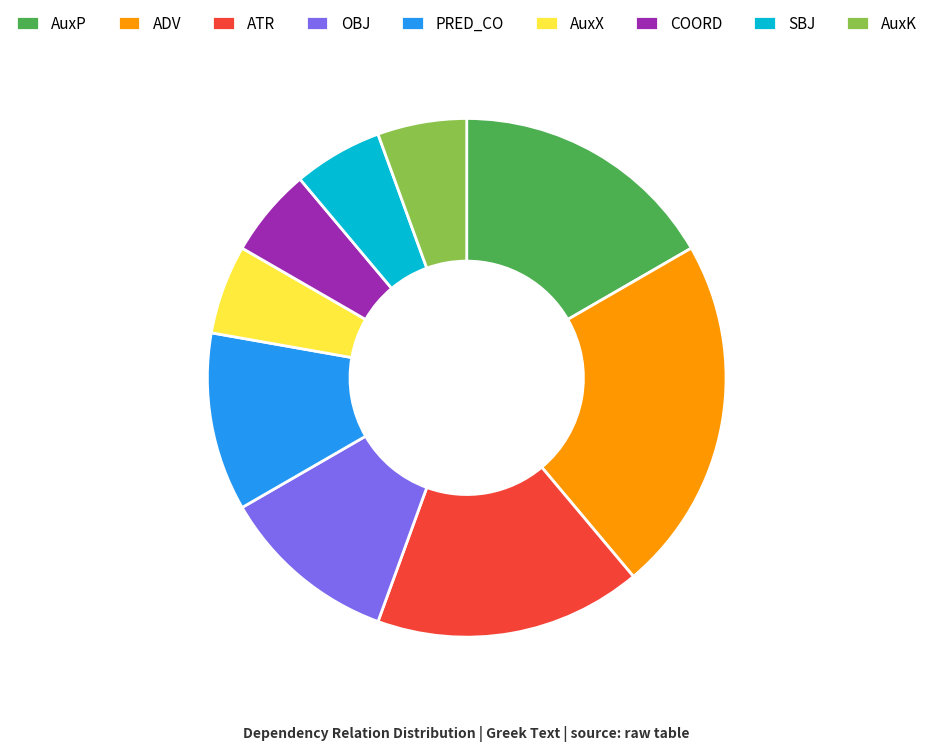

Does ATR represent more than half of the total?

No